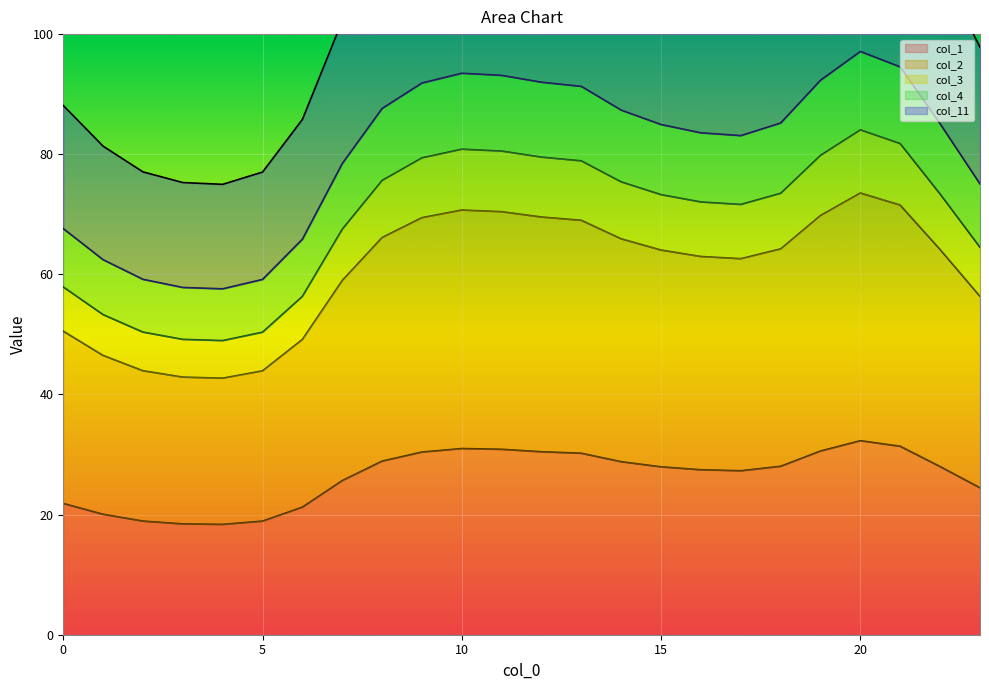

True or false: col_1 has a value of 30.9 at 5.

False